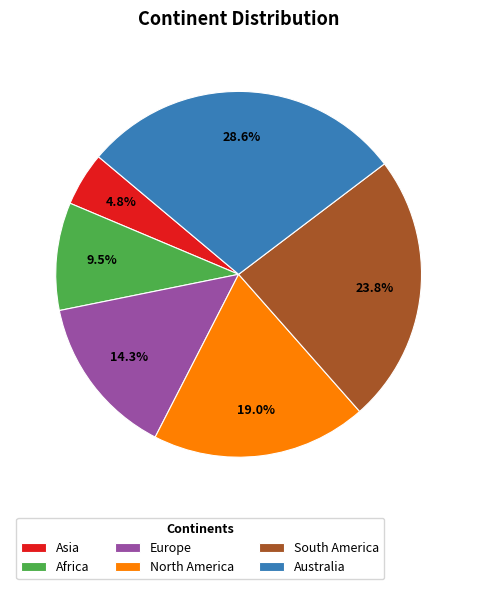

Is the sum of Europe and Africa greater than half?

No